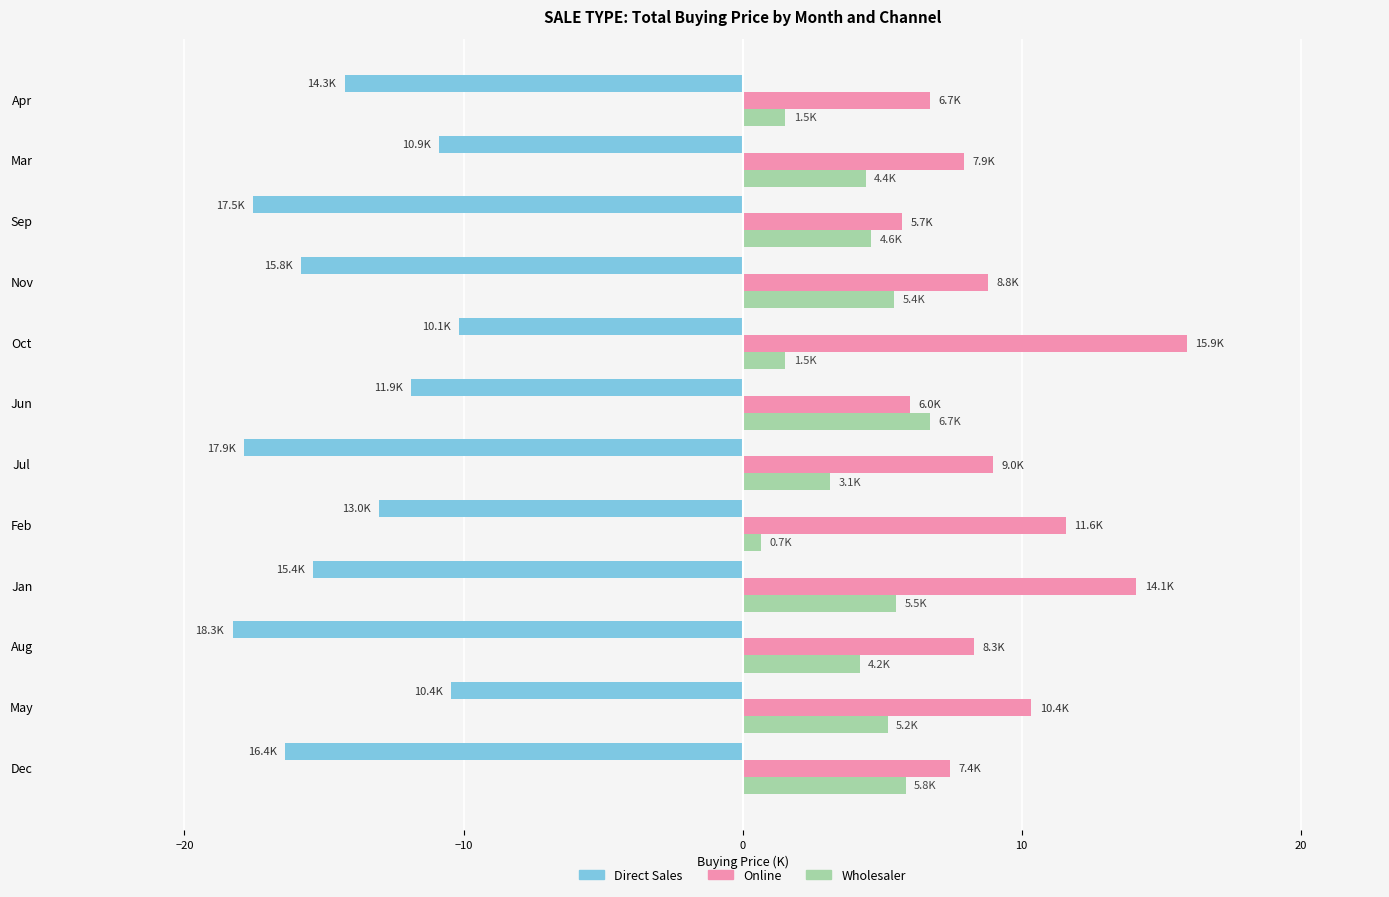

What is the spread (max minus min) of values at Oct?

26.1